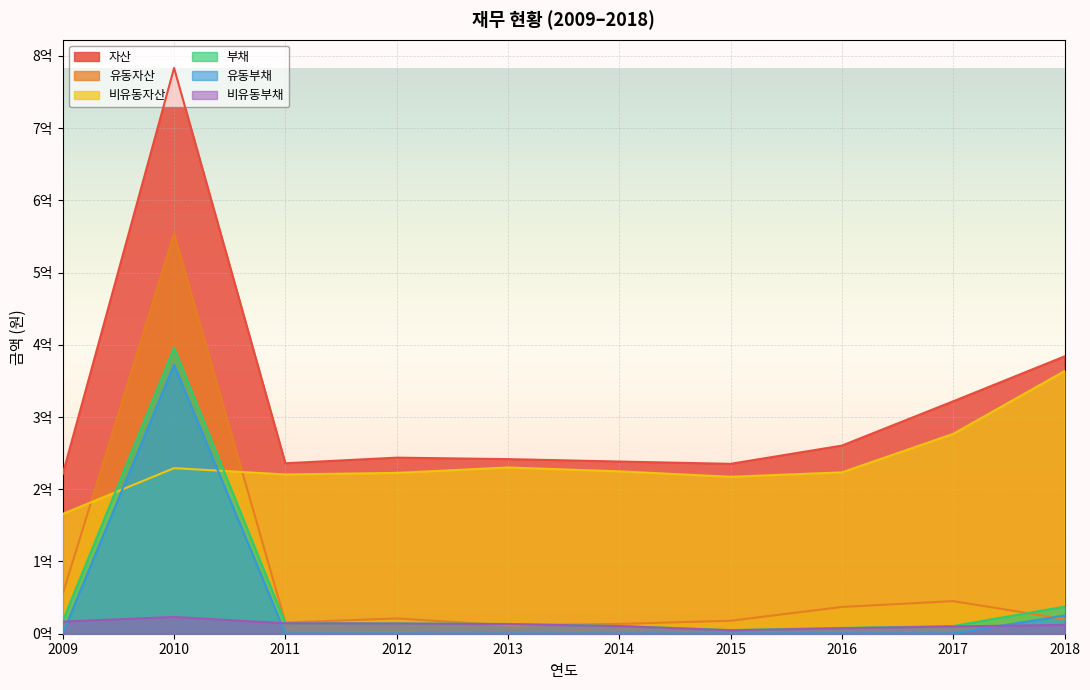

What is the sum of the 비유동부채 values at 2015 and 2016?

12305612